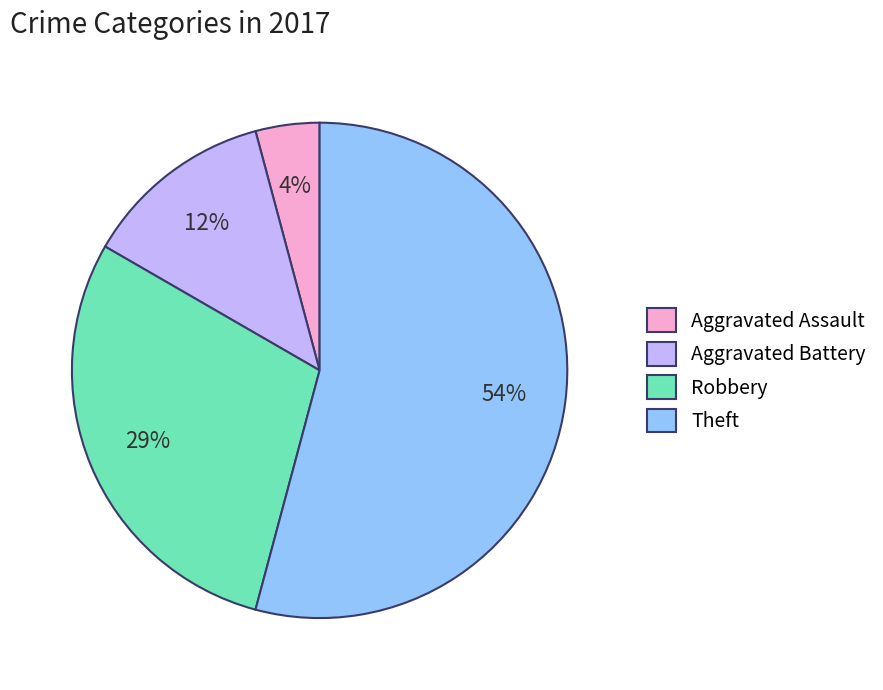

Which category has the smallest portion of the pie?

Aggravated Assault